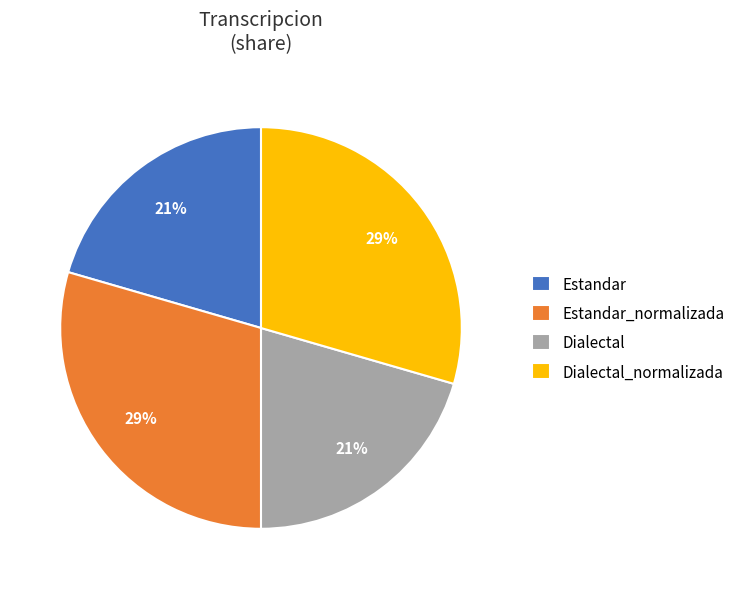

Is it true that Dialectal_normalizada is 40% of the pie?

False